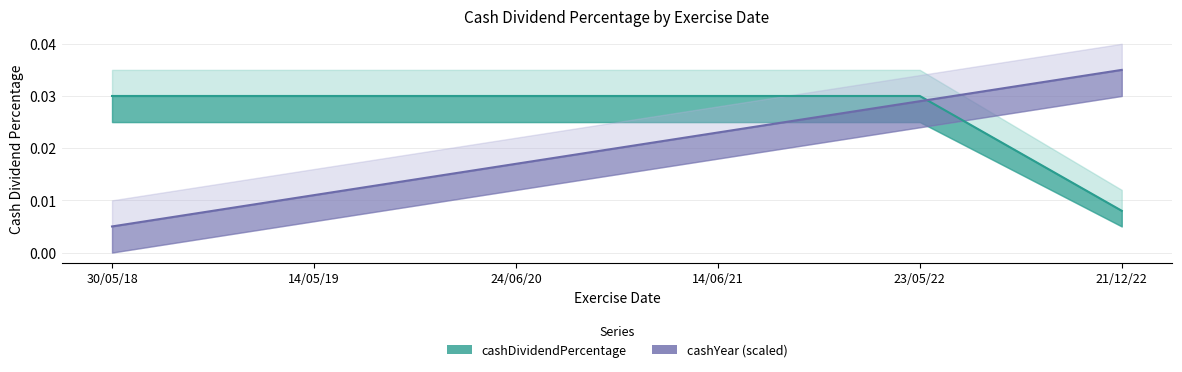

At which label is cashYear (scaled) closest to 0?

30/05/18